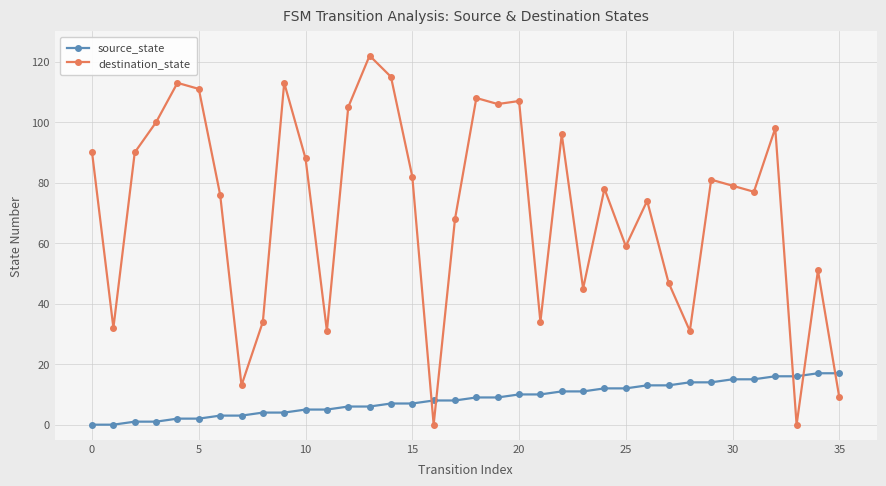

What is the difference between the maximum and minimum values in the source_state series?

17